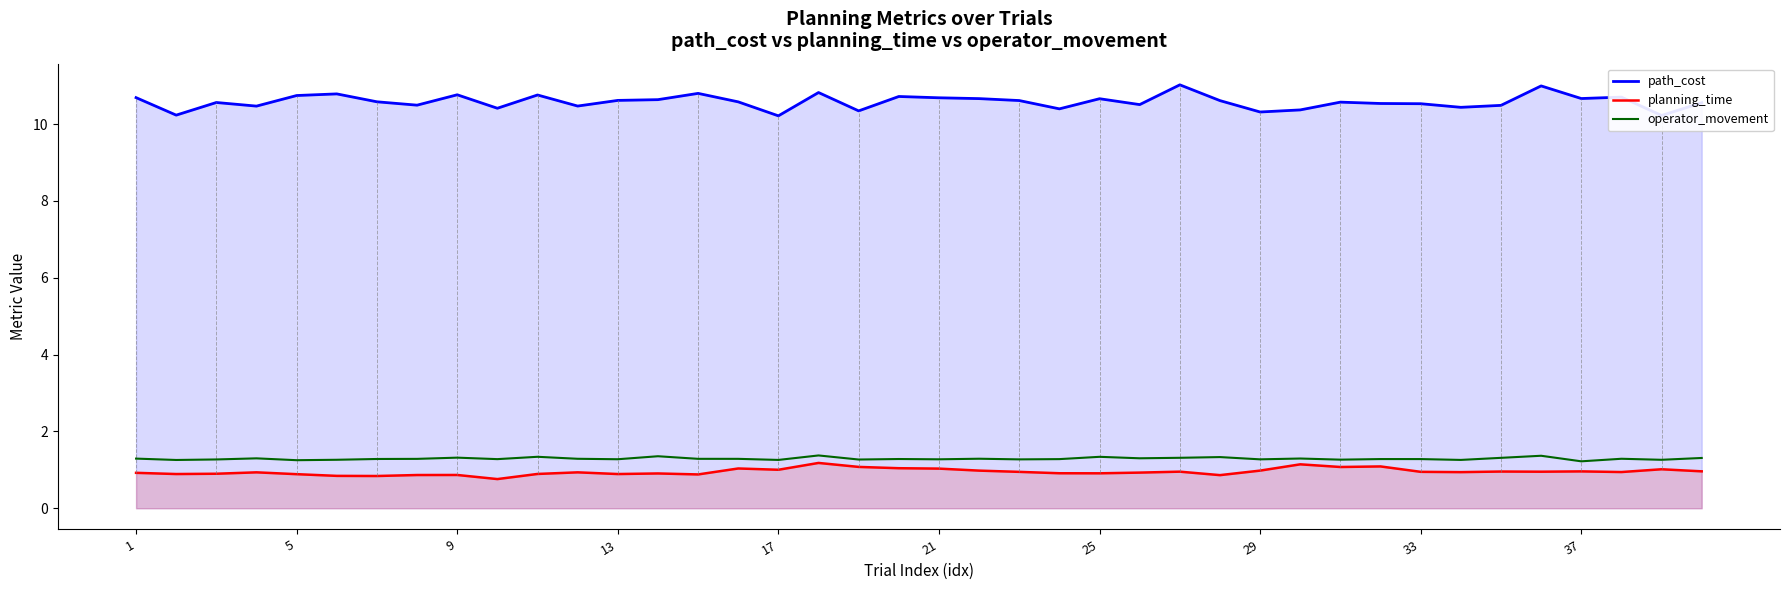

In operator_movement, how many points are higher than both neighbors (excluding endpoints)?

13